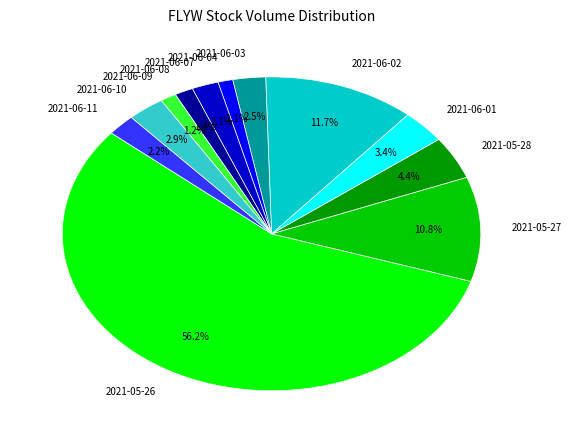

The 2021-06-10 slice represents 10% of the pie. True or false?

False